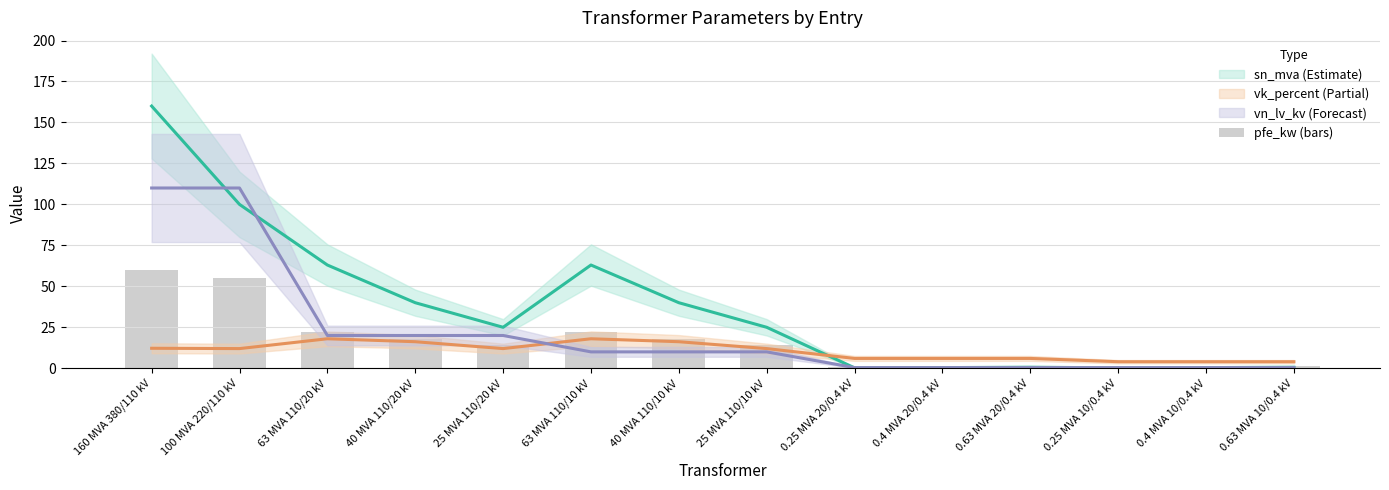

At which label is the value closest to 30?

63 MVA 110/20 kV